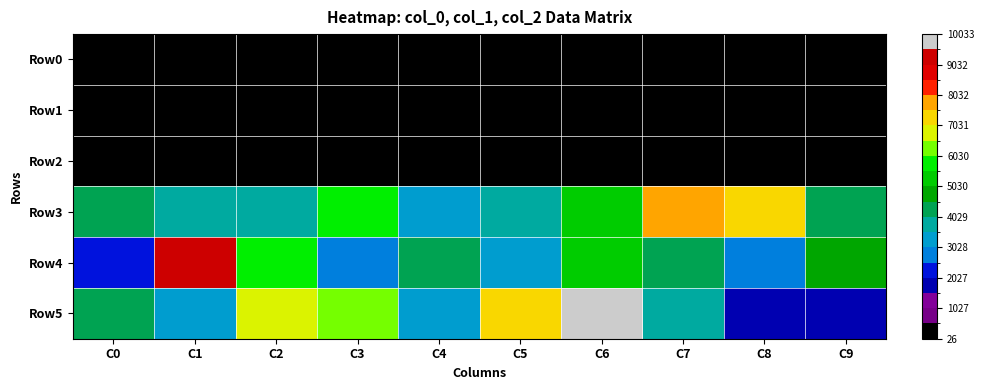

How many data points does each series have?

10